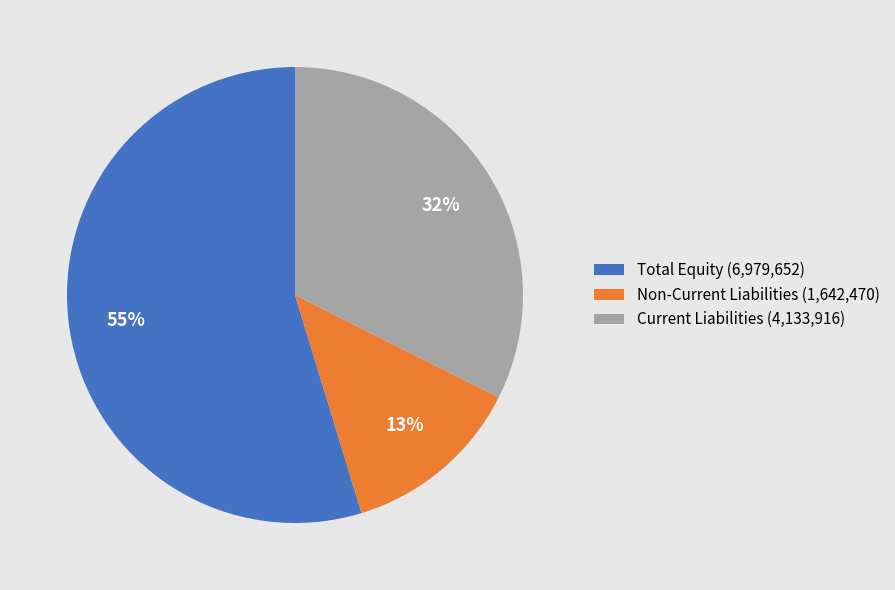

Is it true that Total Equity is 55% of the pie?

True